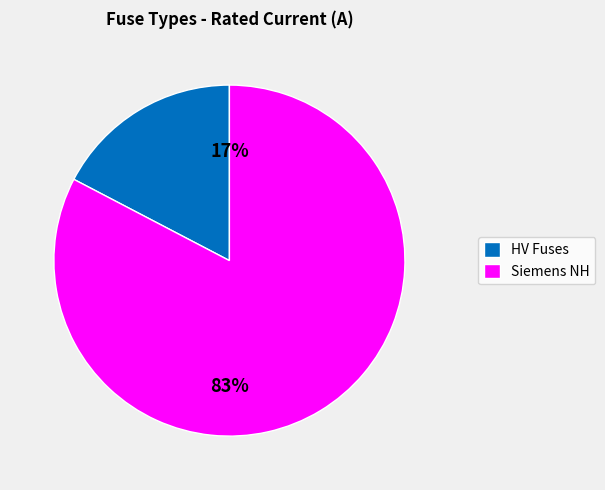

To the nearest percent, what is the average slice percentage?

50%